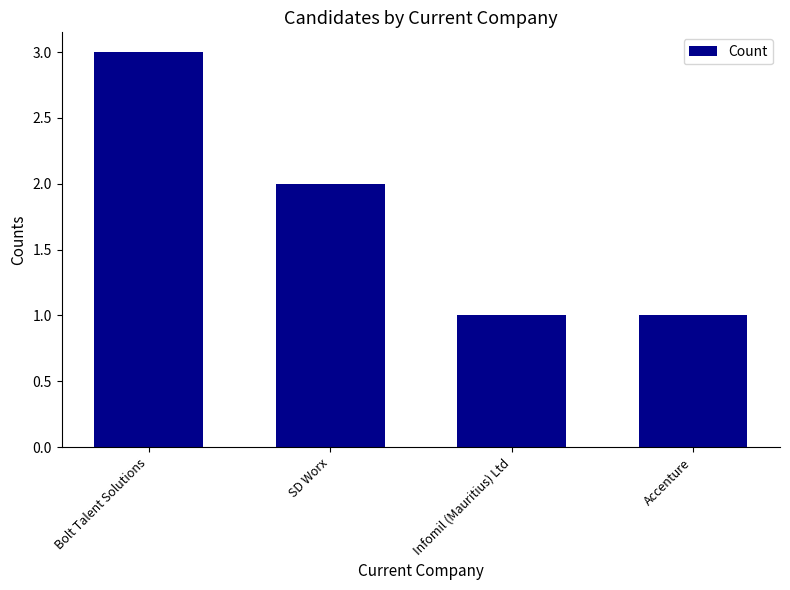

The chart shows a value of 1 at Infomil (Mauritius) Ltd. True or false?

True